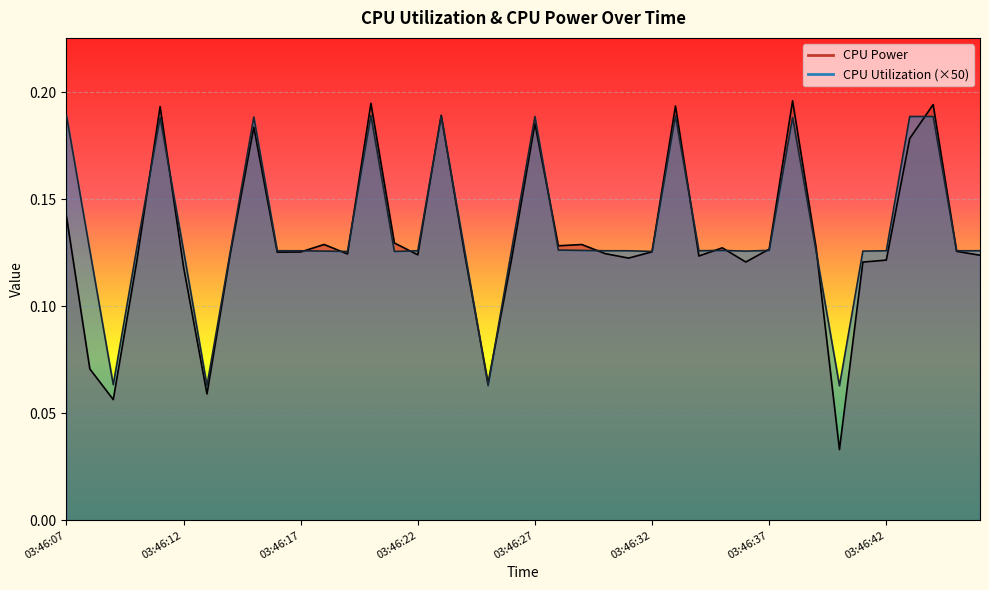

Between which two adjacent categories do CPU Power and CPU Utilization first intersect?

03:46:10 and 03:46:11